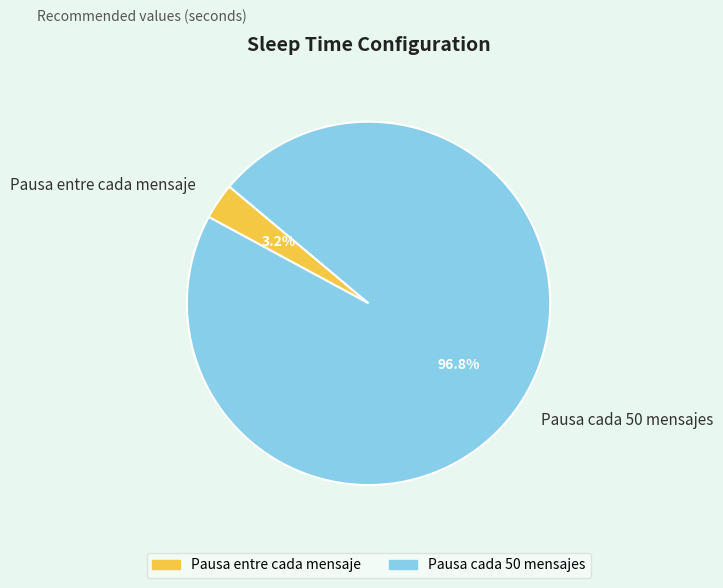

Between Pausa cada 50 mensajes and Pausa entre cada mensaje, which is larger?

Pausa cada 50 mensajes